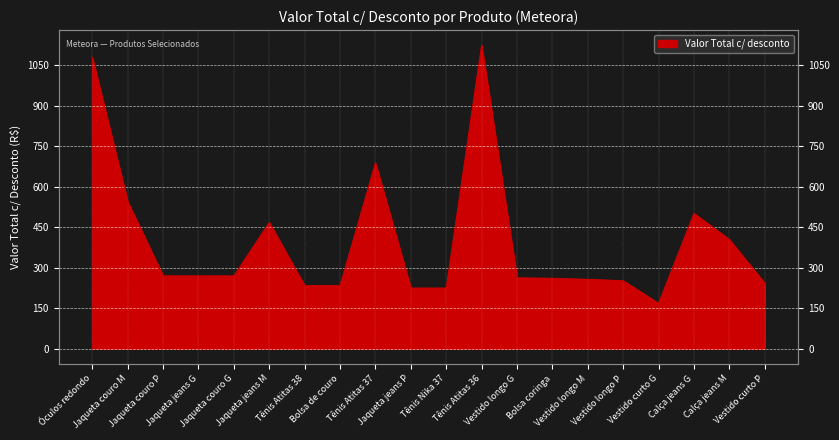

Between Jaqueta couro P and Vestido curto G, which is larger?

Jaqueta couro P